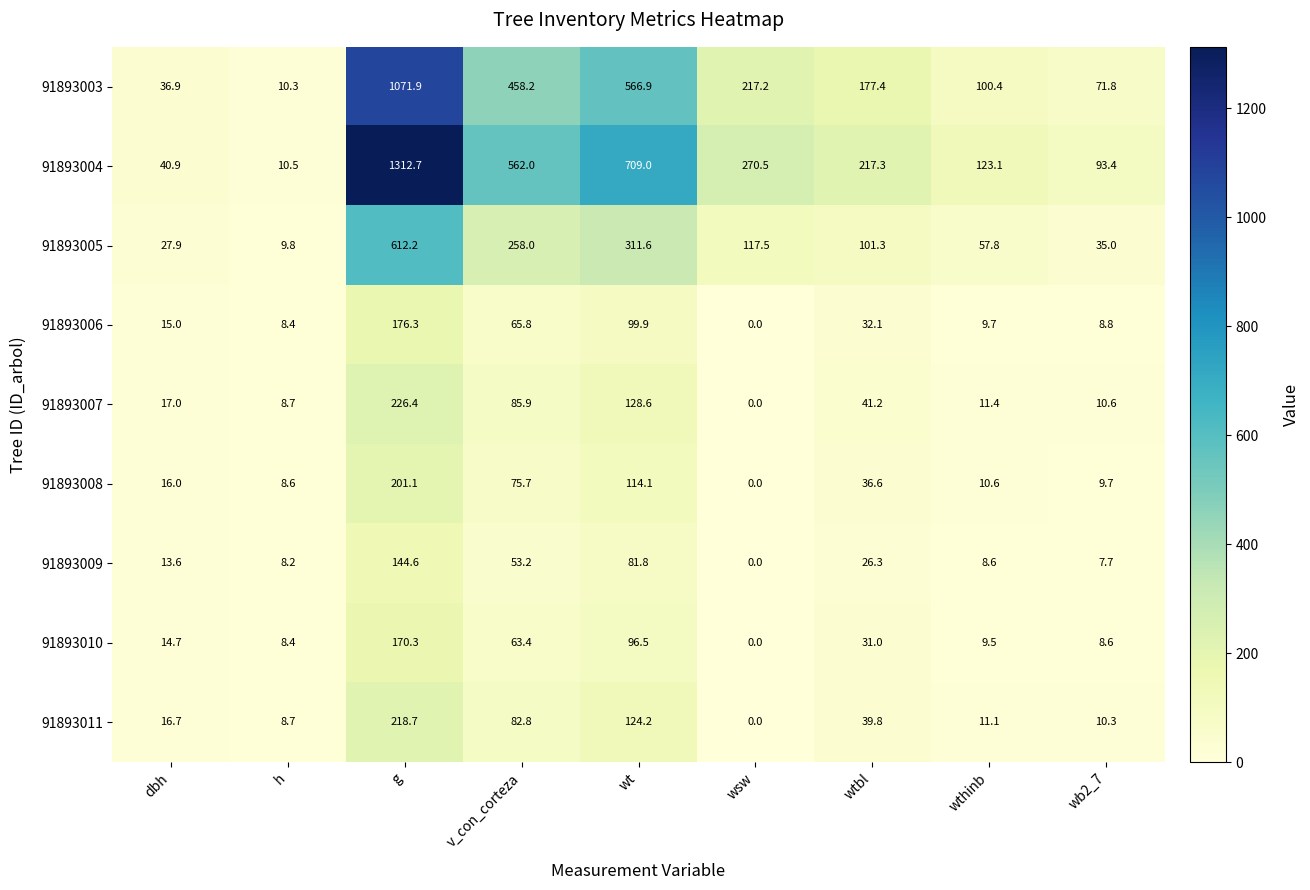

Where is 91893011 nearest to the value 109?

wt